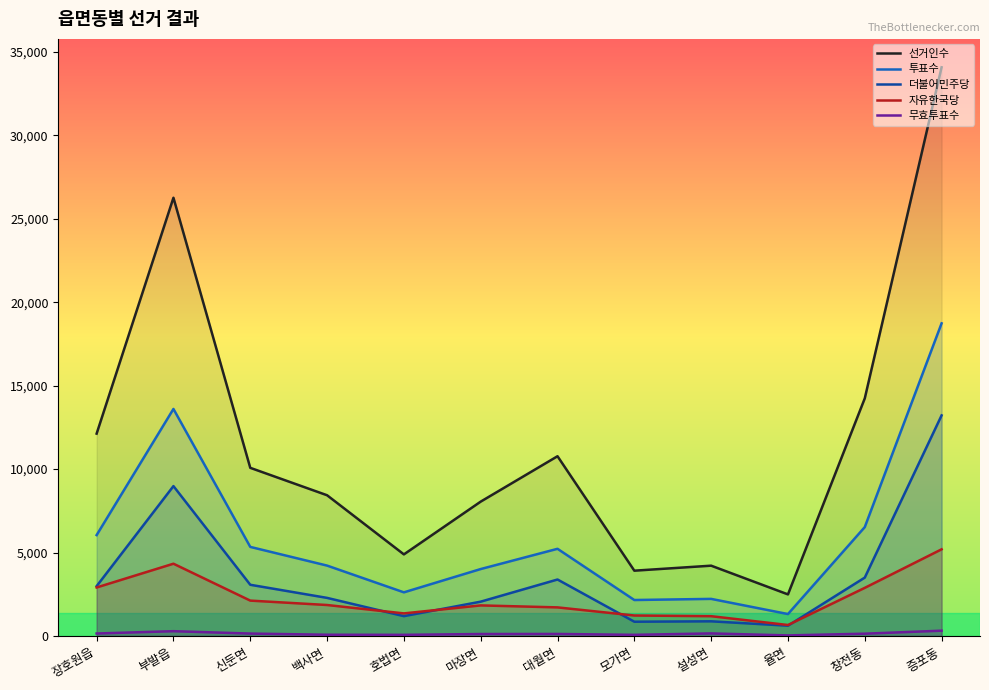

True or false: 무효투표수 and 더불어민주당 intersect in this chart.

False